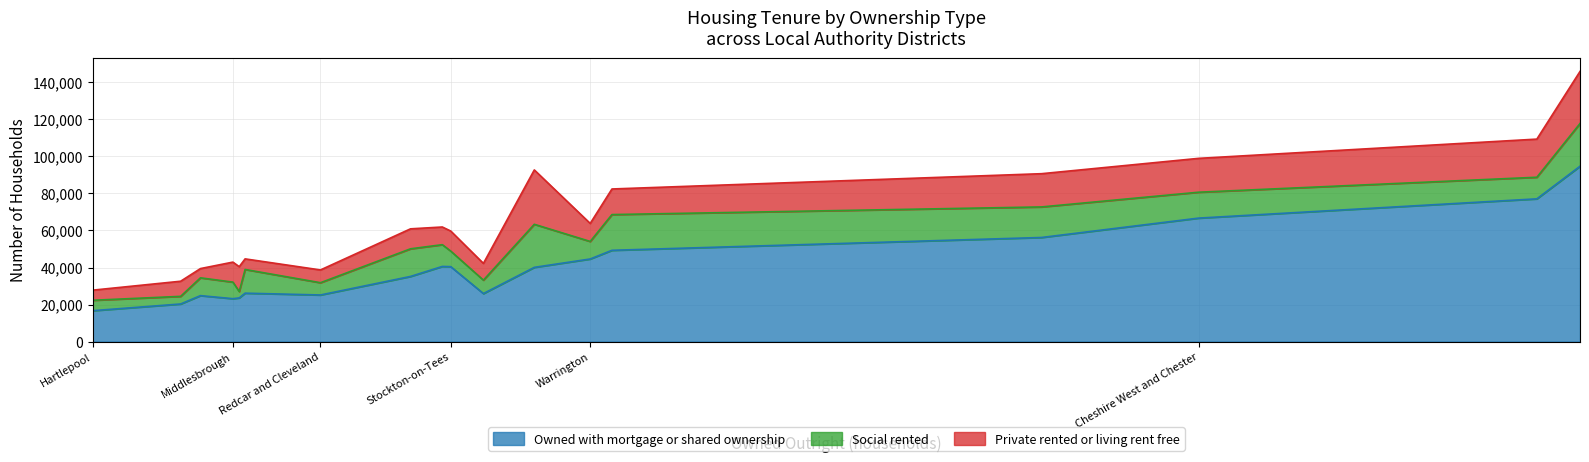

What is the difference between the highest and lowest values at Cheshire West and Chester?

52697